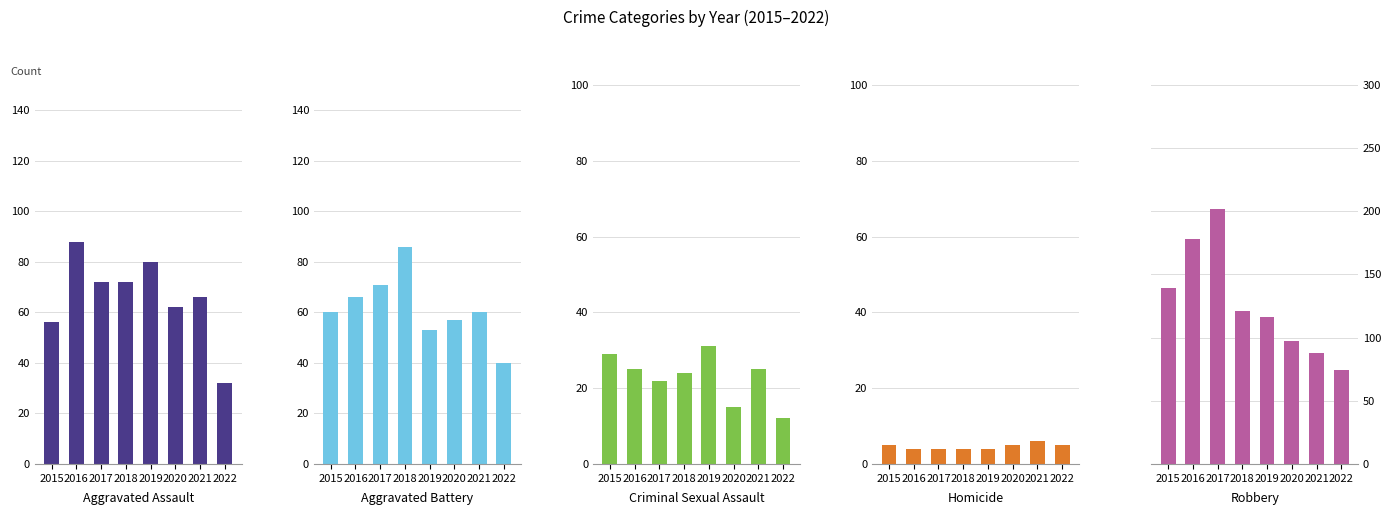

Does the chart contain any negative values?

No